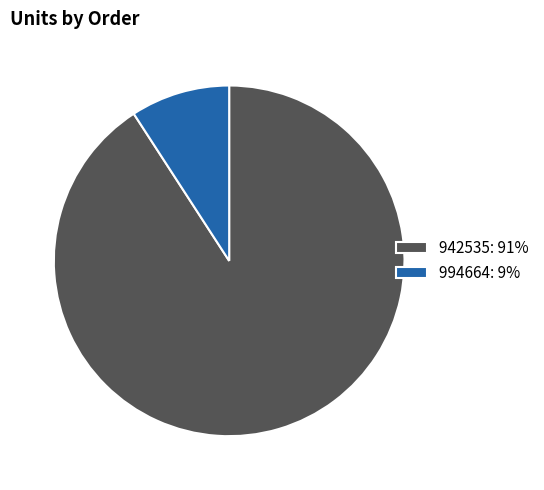

Does any single category account for the majority?

Yes